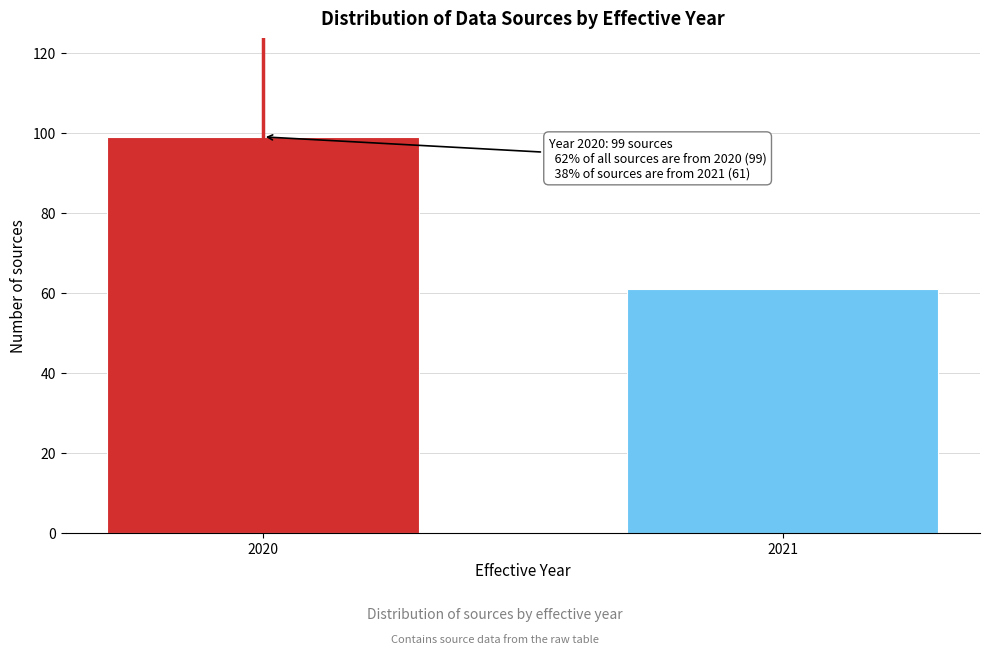

Reading left to right, what are all the values shown in this chart?

2020=99	2021=61